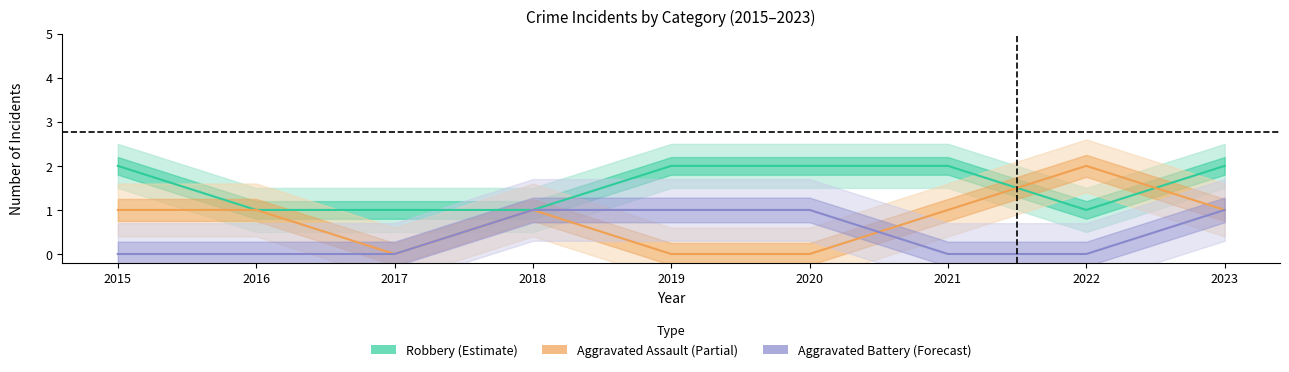

At how many categories does at least one series exceed 1?

6